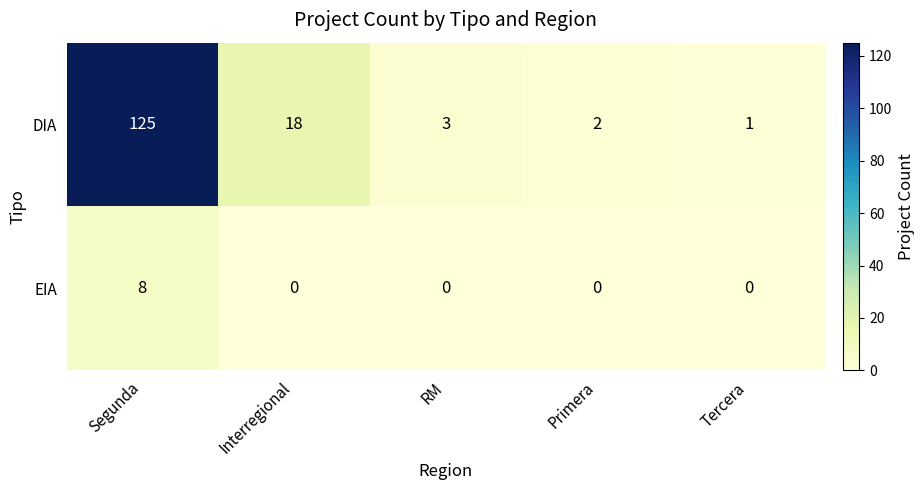

The value of EIA at Primera is 4. True or false?

False